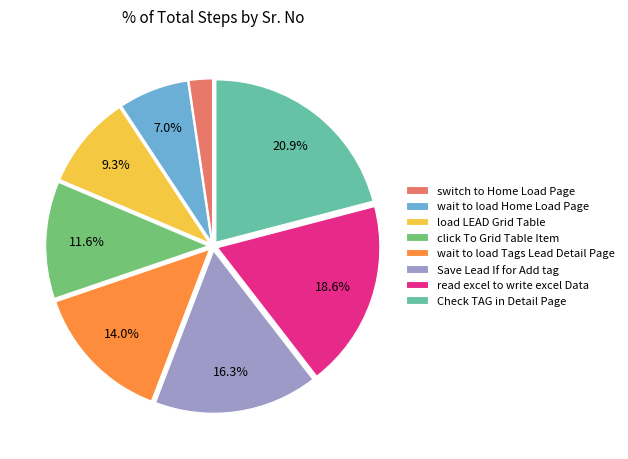

Is there any slice that represents more than half of the pie?

No